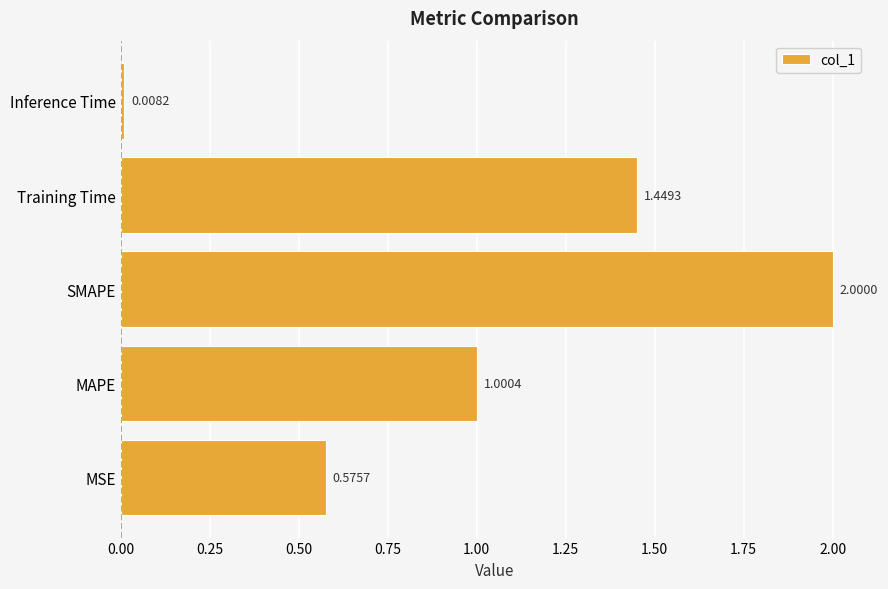

Rank the categories by value from lowest to highest.

Inference Time, MSE, MAPE, Training Time, SMAPE